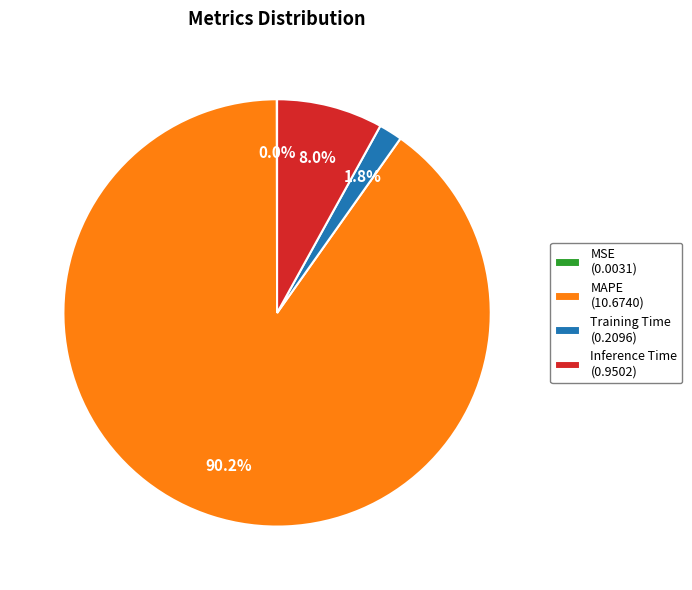

Approximately how many times larger is the value at Inference Time compared to MAPE?

0.1